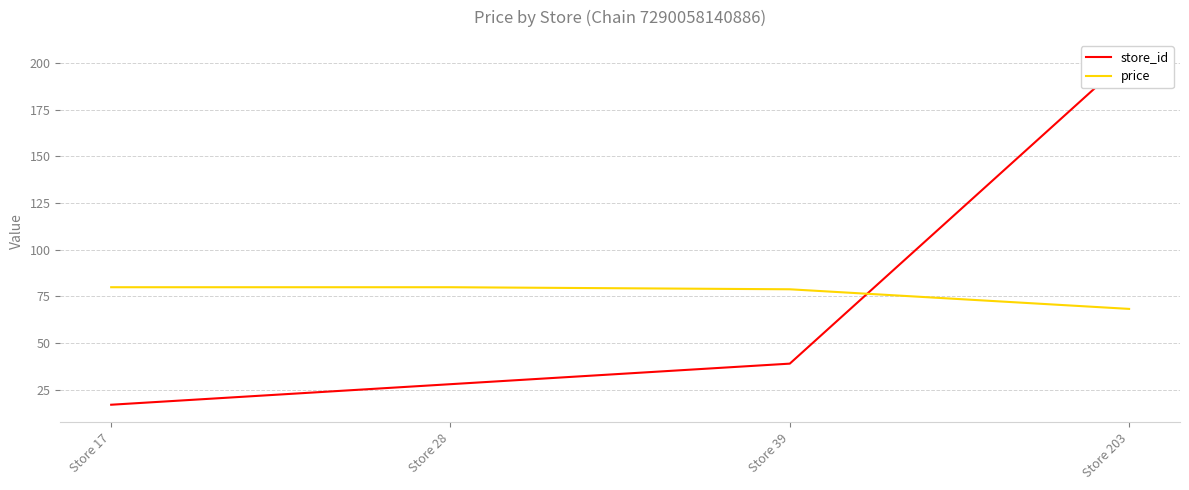

Where is price nearest to the value 74?

Store 39